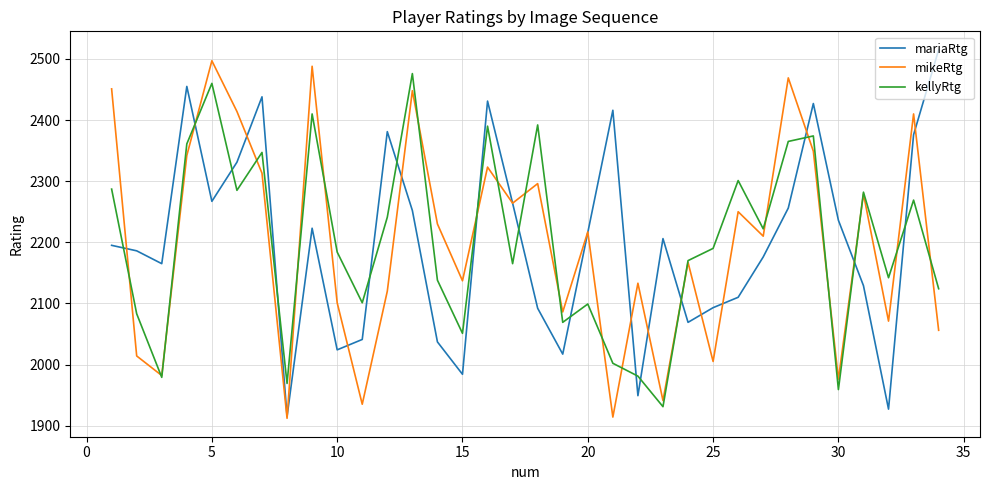

What is the minimum value for mikeRtg?

1912